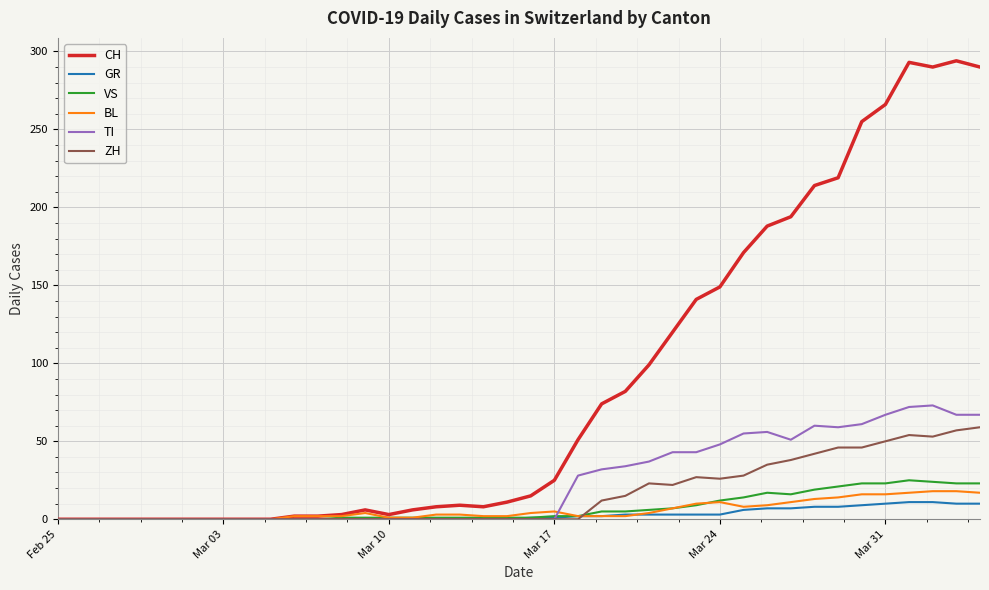

What is the sum of all CH values?

3488